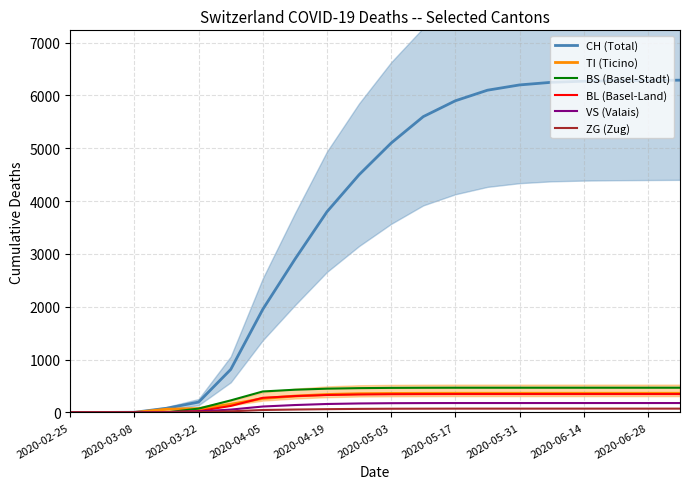

Reading left to right, extract all data points from this chart.

CH (Total): 0	0	3	79	196	814	1953	2900	3800	4500	5100	5600	5900	6100	6200	6250	6270	6280	6285	6290
TI (Ticino): 0	0	0	61	70	155	263	310	340	355	360	362	363	363	363	363	363	363	363	363
BS (Basel-Stadt): 0	0	0	0	73	228	397	430	450	460	465	467	468	468	468	468	468	468	468	468
BL (Basel-Land): 0	0	0	5	25	123	277	310	330	340	345	347	348	348	348	348	348	348	348	348
VS (Valais): 0	0	0	6	19	54	112	140	160	170	175	177	178	178	178	178	178	178	178	178
ZG (Zug): 0	0	0	0	5	21	46	55	62	67	70	71	72	72	72	72	72	72	72	72